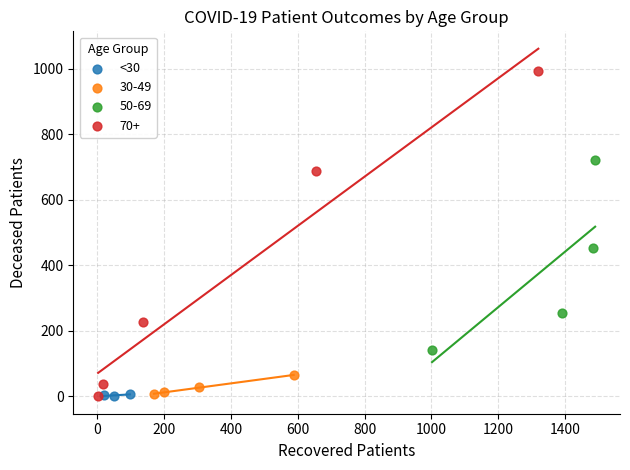

Which series contains the highest Y value?

70+